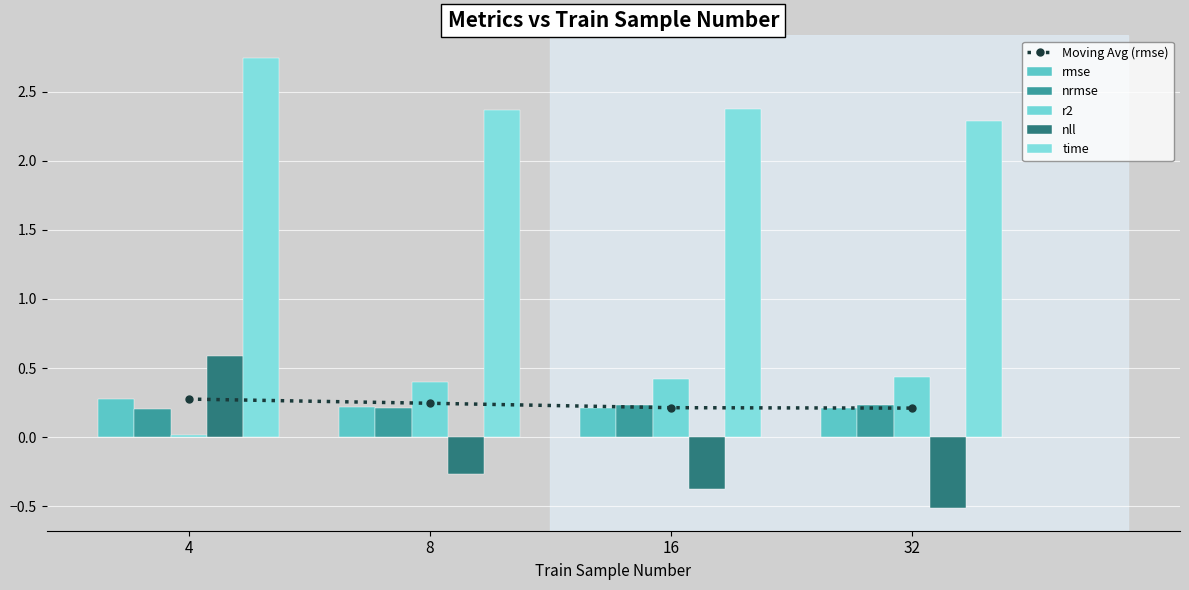

The value of nll at 32 is -0.3. True or false?

False